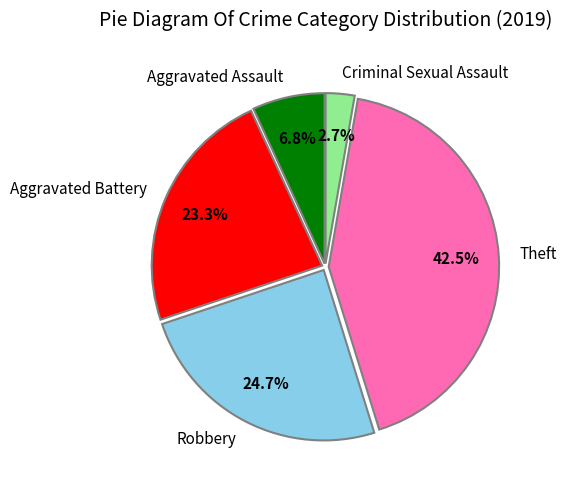

Does Aggravated Battery represent more than half of the total?

No